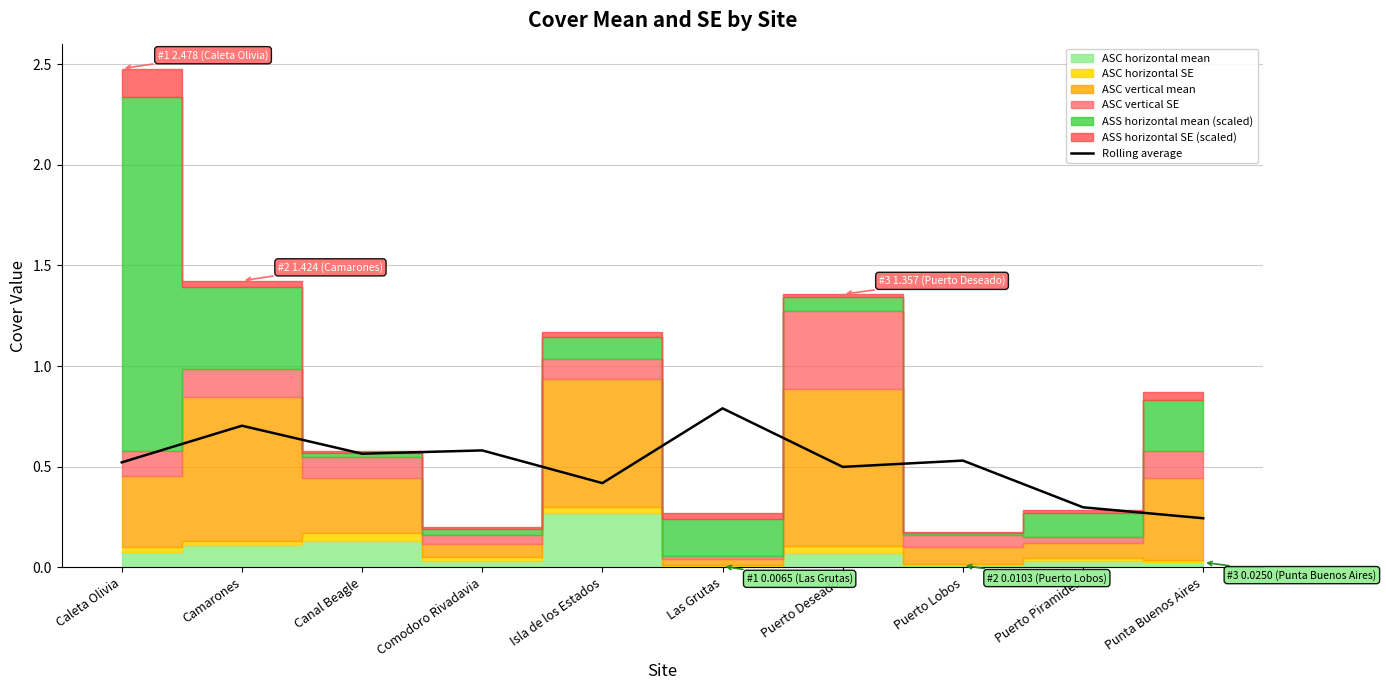

What is the highest value of the Rolling average series?

0.8